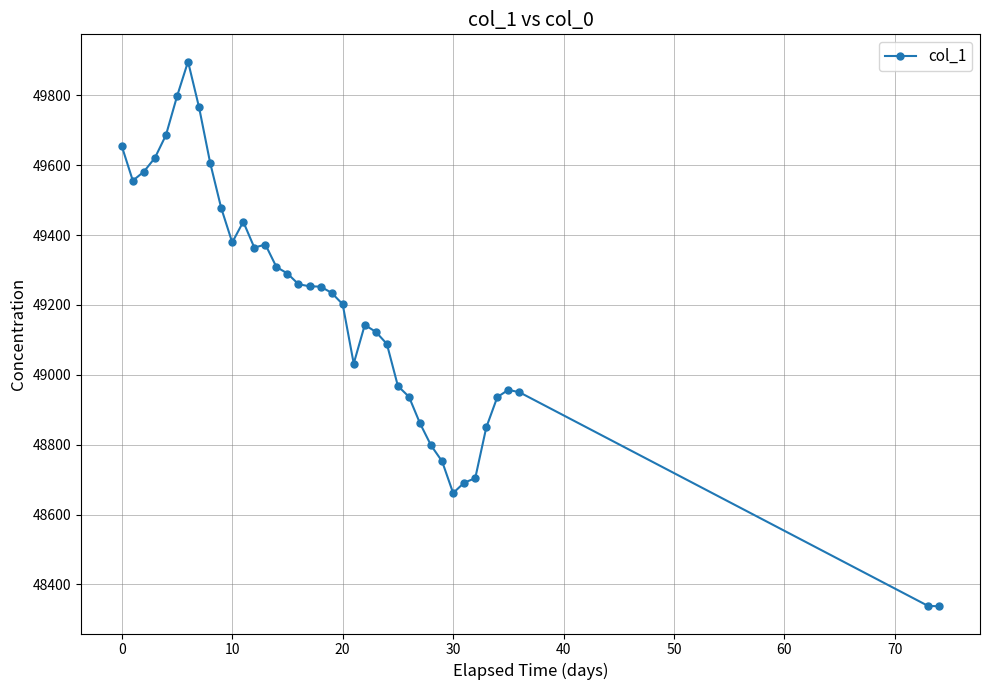

What is the smallest value displayed?

48337.3